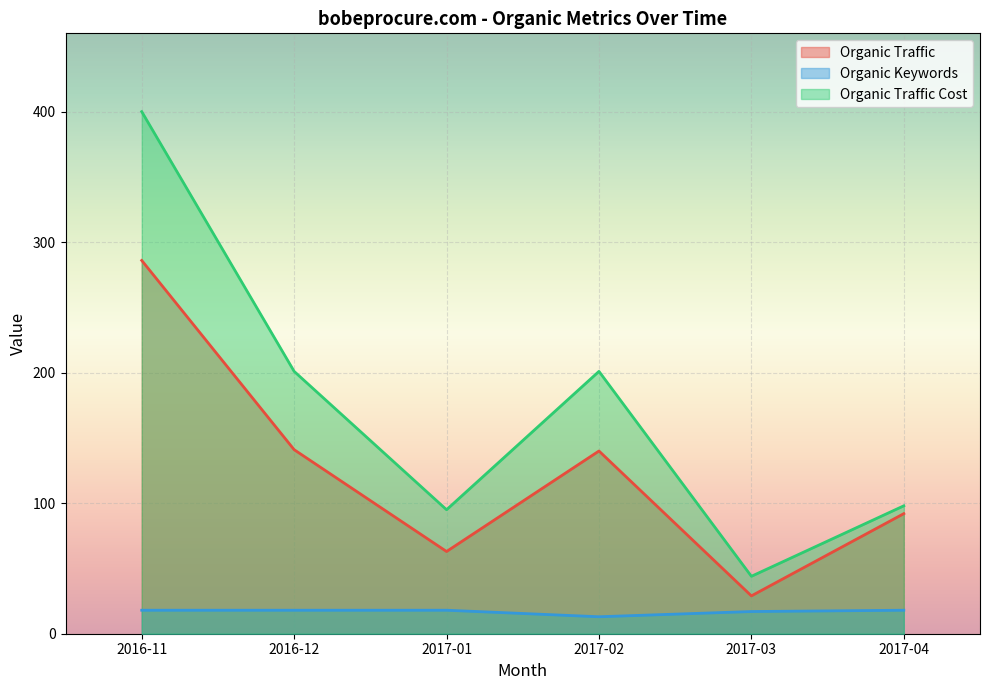

What is the sum of the Organic Traffic values at 2016-11 and 2017-03?

315